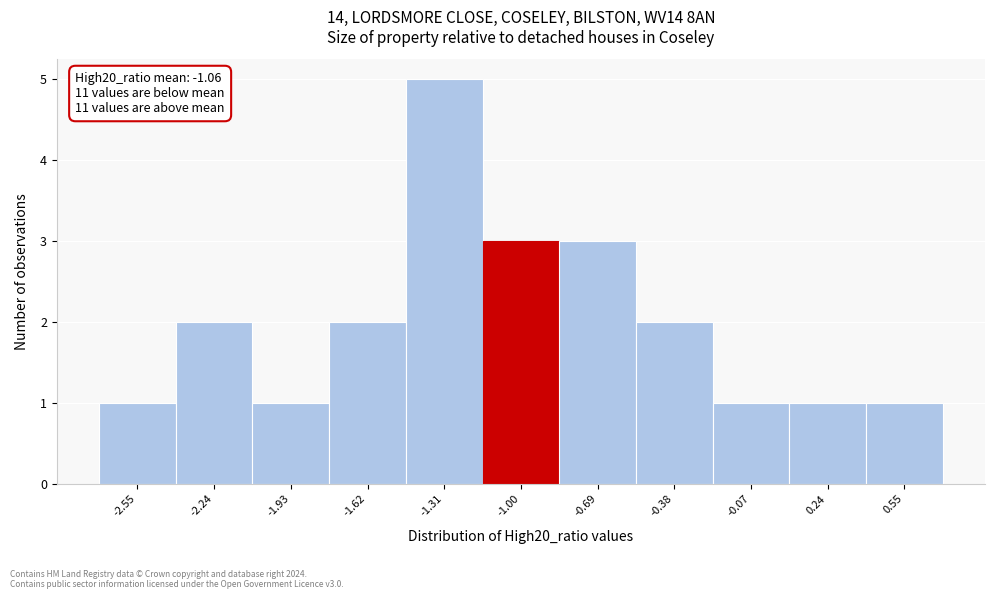

Over which range of the x-axis is the bar tallest?

-1.45 to -1.15